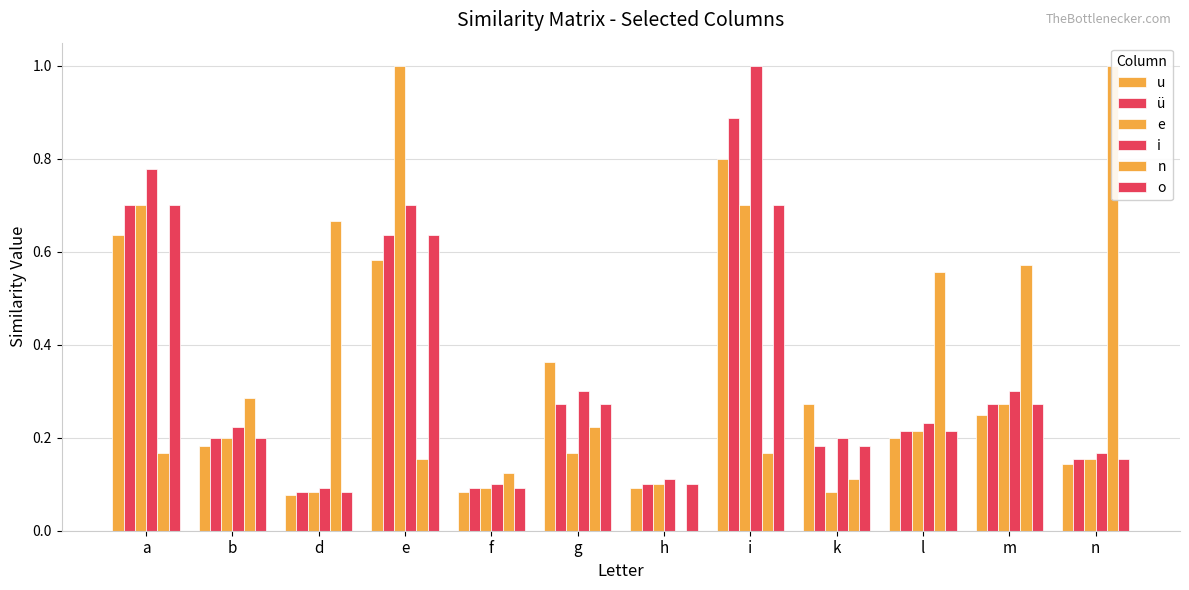

Reading right to left, extract all data points from this chart.

u: n=0.1	m=0.2	l=0.2	k=0.3	i=0.8	h=0.1	g=0.4	f=0.1	e=0.6	d=0.1	b=0.2	a=0.6
ü: n=0.2	m=0.3	l=0.2	k=0.2	i=0.9	h=0.1	g=0.3	f=0.1	e=0.6	d=0.1	b=0.2	a=0.7
e: n=0.2	m=0.3	l=0.2	k=0.1	i=0.7	h=0.1	g=0.2	f=0.1	e=1.0	d=0.1	b=0.2	a=0.7
i: n=0.2	m=0.3	l=0.2	k=0.2	i=1.0	h=0.1	g=0.3	f=0.1	e=0.7	d=0.1	b=0.2	a=0.8
n: n=1.0	m=0.6	l=0.6	k=0.1	i=0.2	h=0.0	g=0.2	f=0.1	e=0.2	d=0.7	b=0.3	a=0.2
o: n=0.2	m=0.3	l=0.2	k=0.2	i=0.7	h=0.1	g=0.3	f=0.1	e=0.6	d=0.1	b=0.2	a=0.7